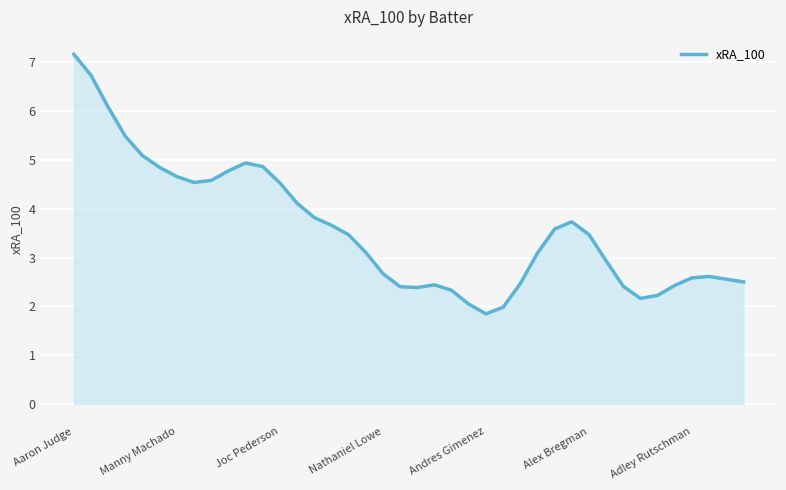

What is the difference between the maximum and second lowest values?

5.2